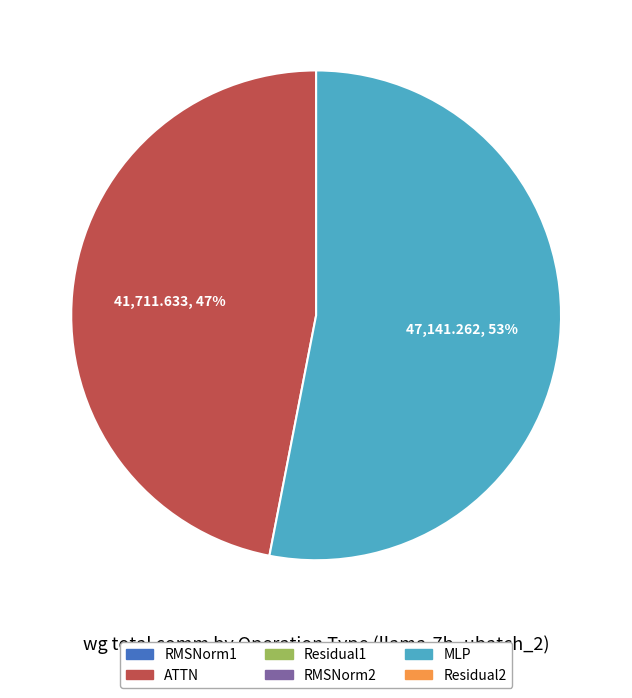

To the nearest percent, what is the difference between the largest and smallest slice percentages?

6%